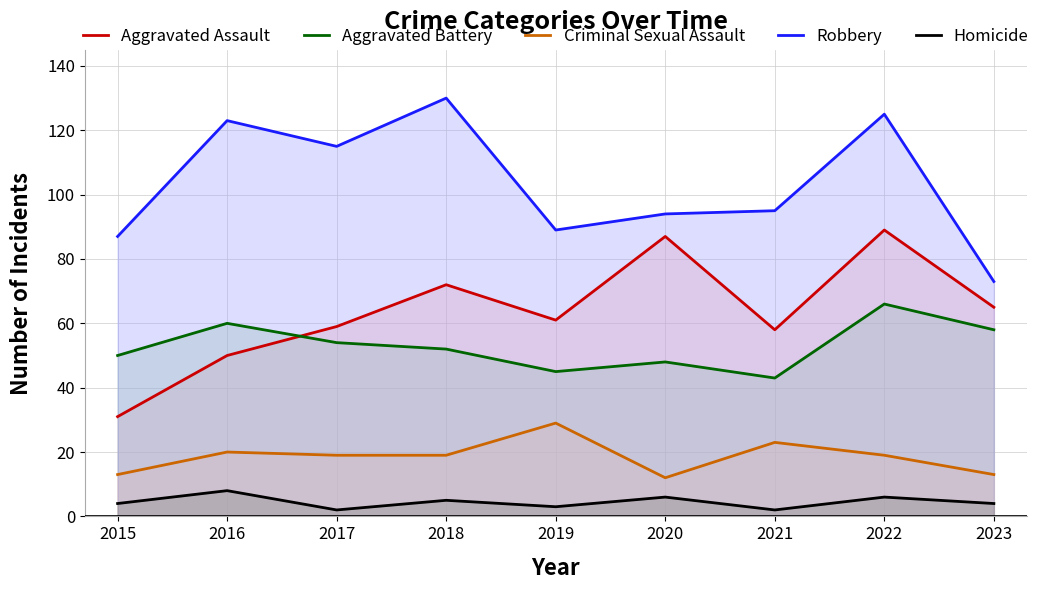

At 2023, list the series in order from largest to smallest.

Robbery, Aggravated Assault, Aggravated Battery, Criminal Sexual Assault, Homicide